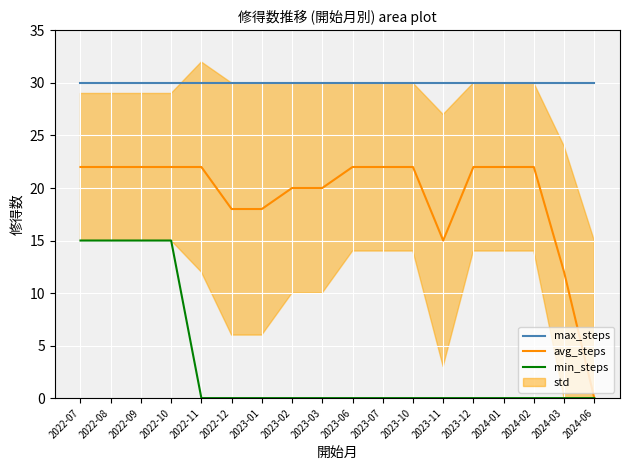

True or false: max_steps and min_steps cross at least once.

False